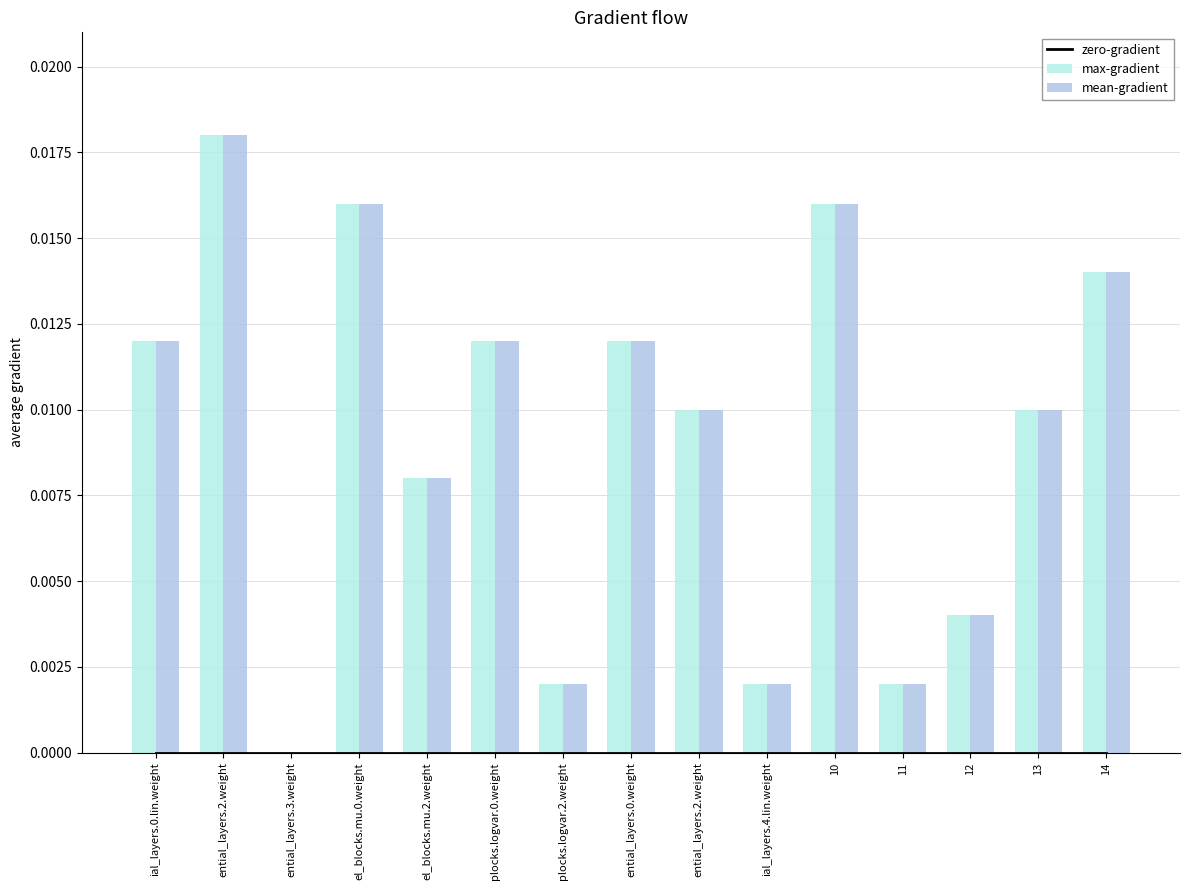

What is the label of the 3rd bar from the left?

ential_layers.3.weight